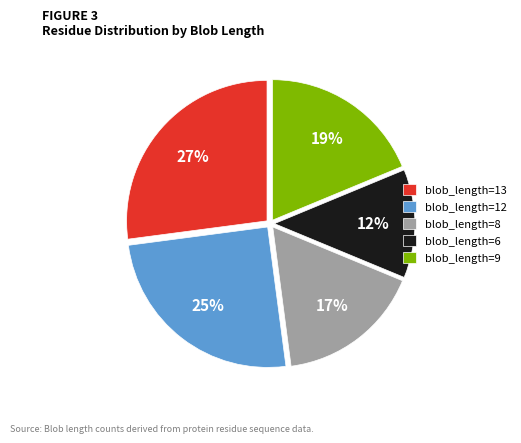

To the nearest percent, what is the combined percentage of blob_length=8 and blob_length=6?

29%